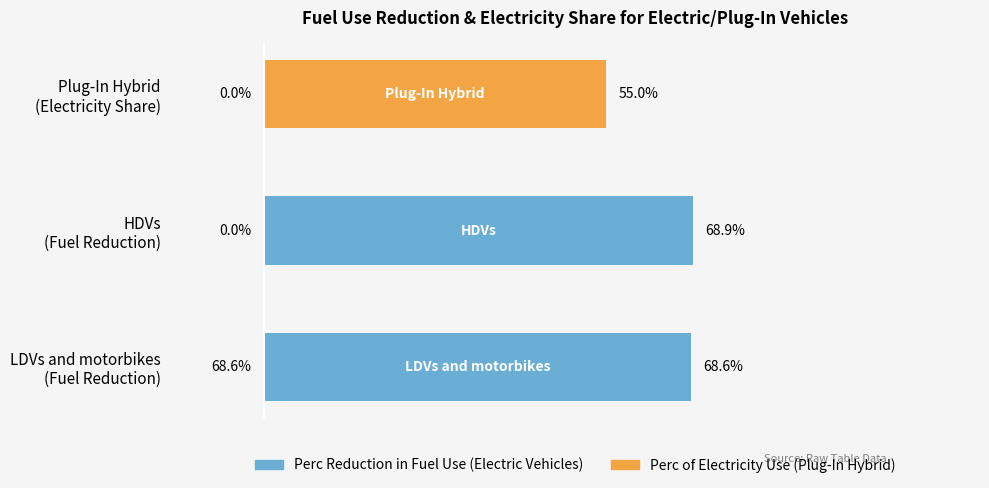

Does the chart contain any negative values?

No